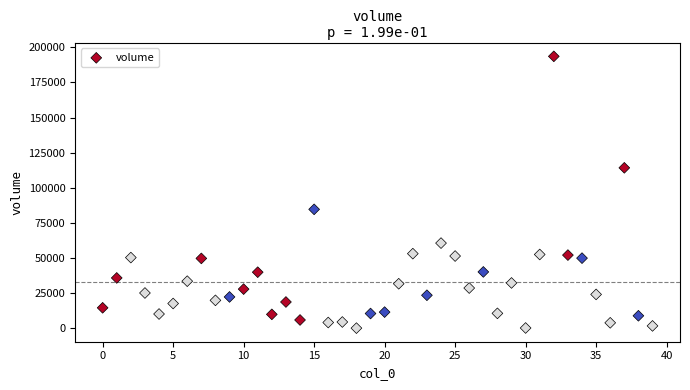

What is the range of Y values (max minus min)?

193380.6